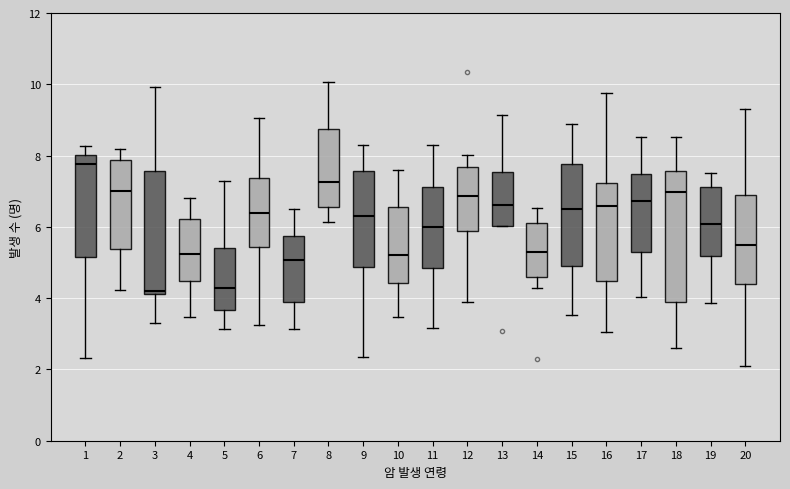

Where does the lower whisker of the box at x = 9 end on the y-axis? The values are not printed on the chart, so give them approximately, as read against the axis.

2.4